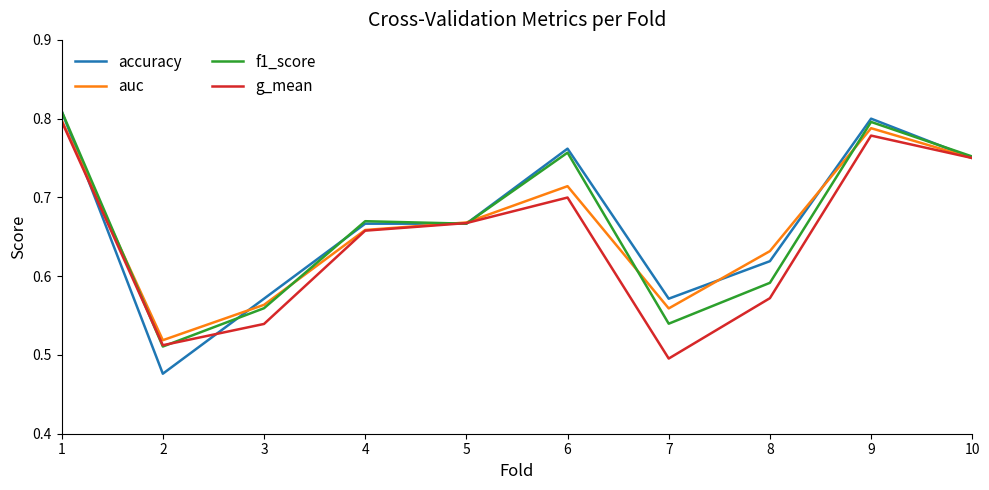

Which series has the largest total across all categories?

accuracy